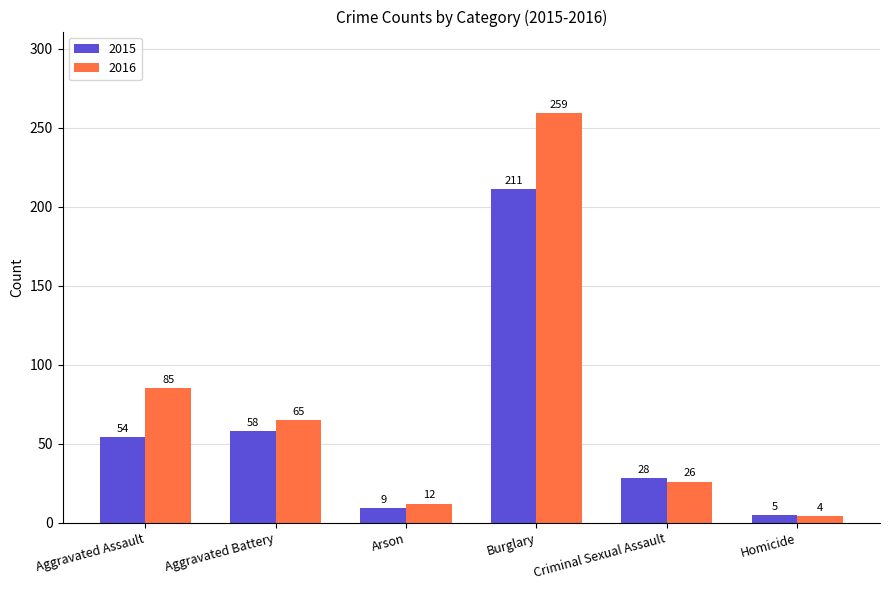

How many groups of bars are there?

6